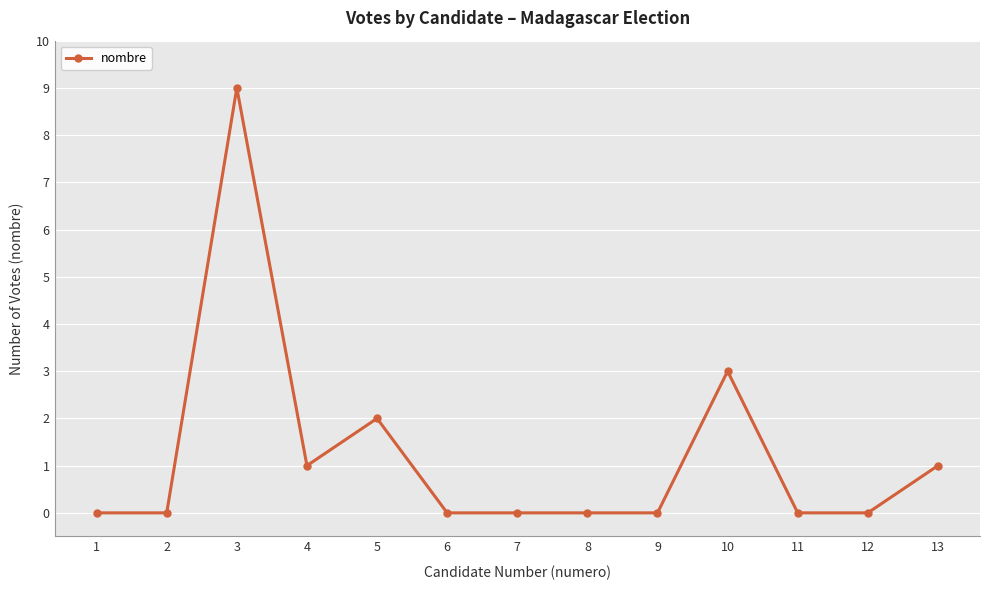

Is it true that the value at 3 is 9?

True